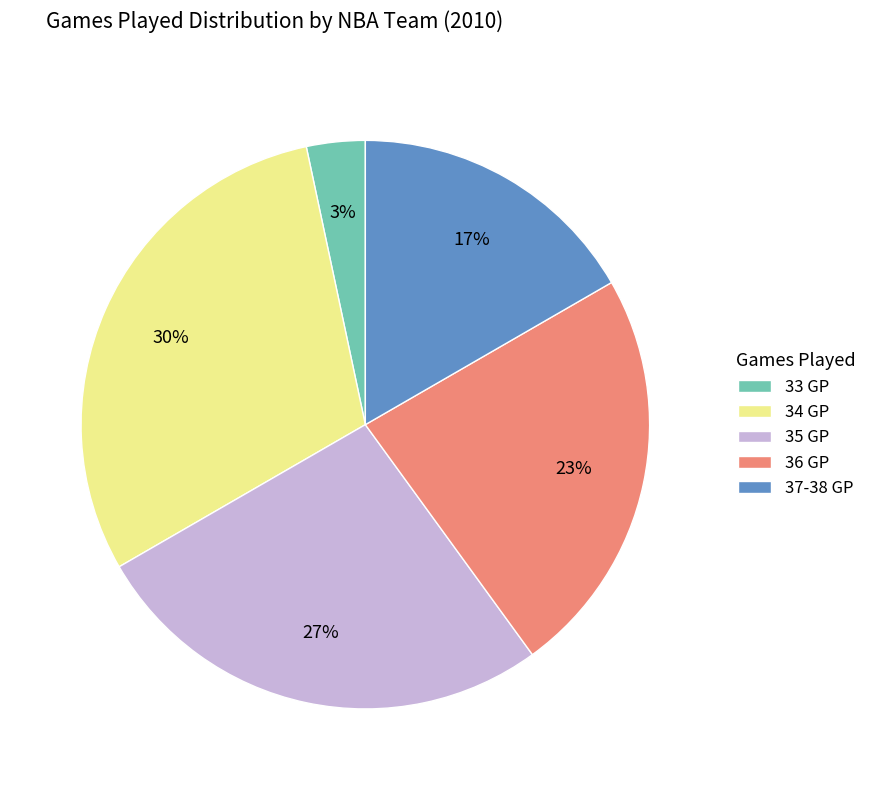

True or false: 34 GP accounts for 30% of the total.

True